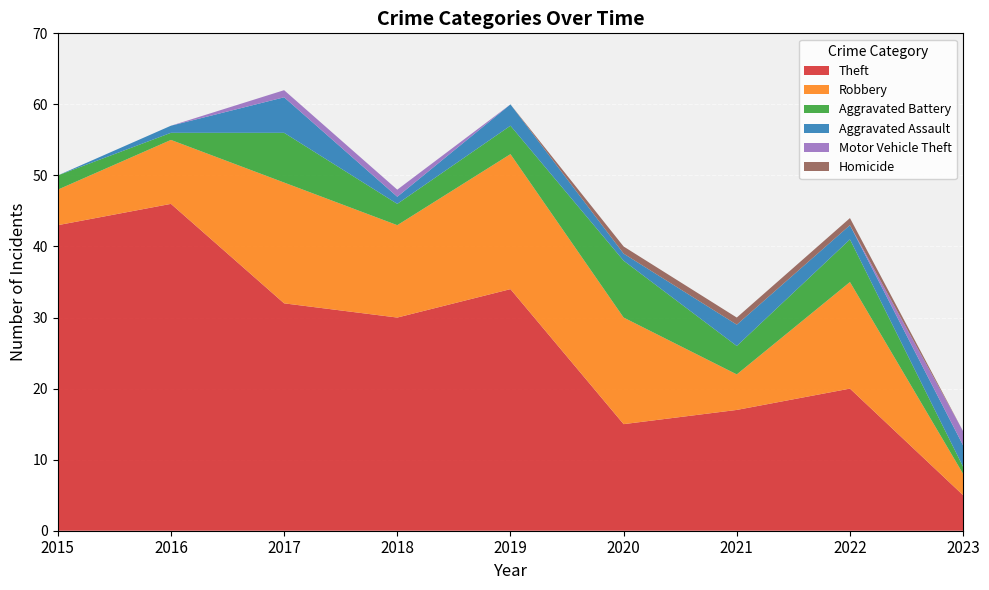

Reading right to left, extract all data points from this chart.

Theft: 5	20	17	15	34	30	32	46	43
Robbery: 3	15	5	15	19	13	17	9	5
Aggravated Battery: 1	6	4	8	4	3	7	1	2
Aggravated Assault: 3	2	3	1	3	1	5	1	0
Motor Vehicle Theft: 2	0	0	0	0	1	1	0	0
Homicide: 0	1	1	1	0	0	0	0	0